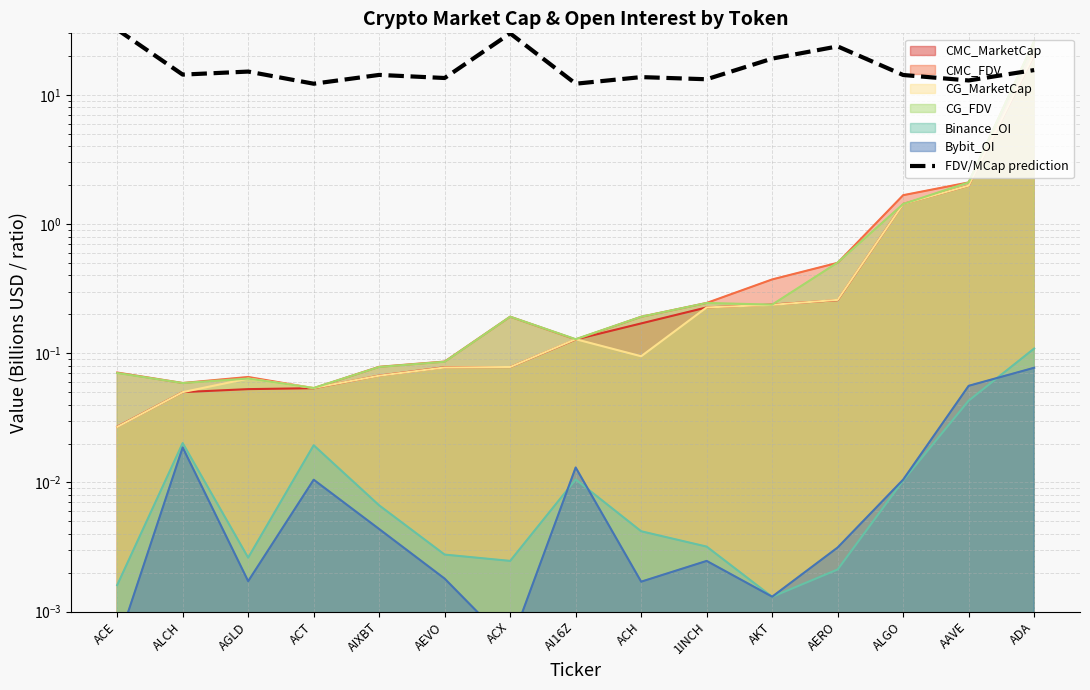

What is the difference between the values at AGLD and ACT?

3.0